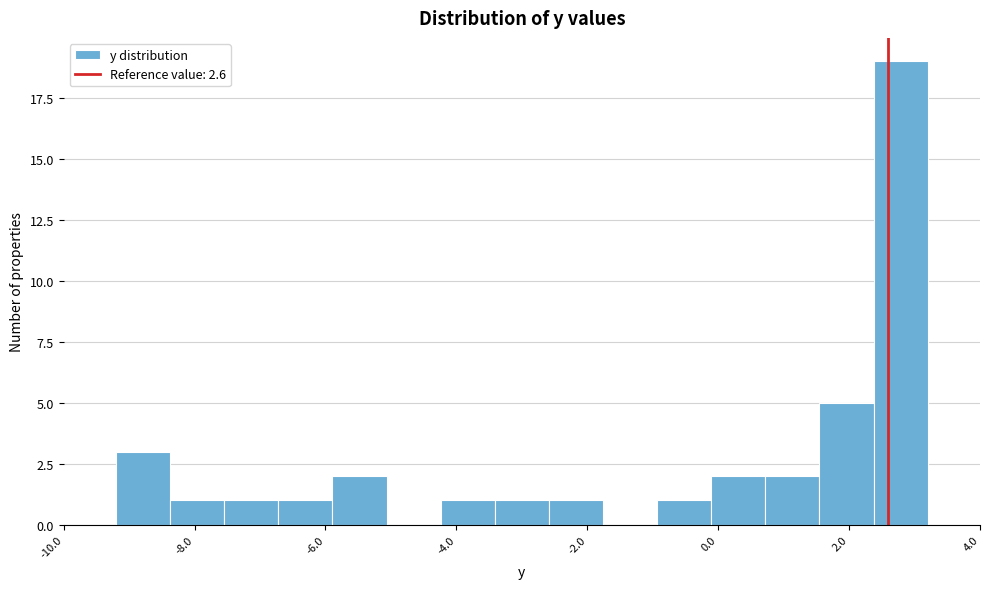

Over which range of the x-axis is the bar tallest?

2.4 to 3.2